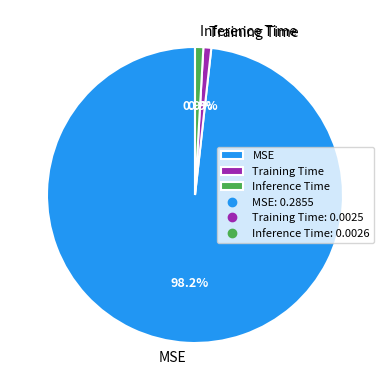

Which category has the biggest portion of the pie?

MSE